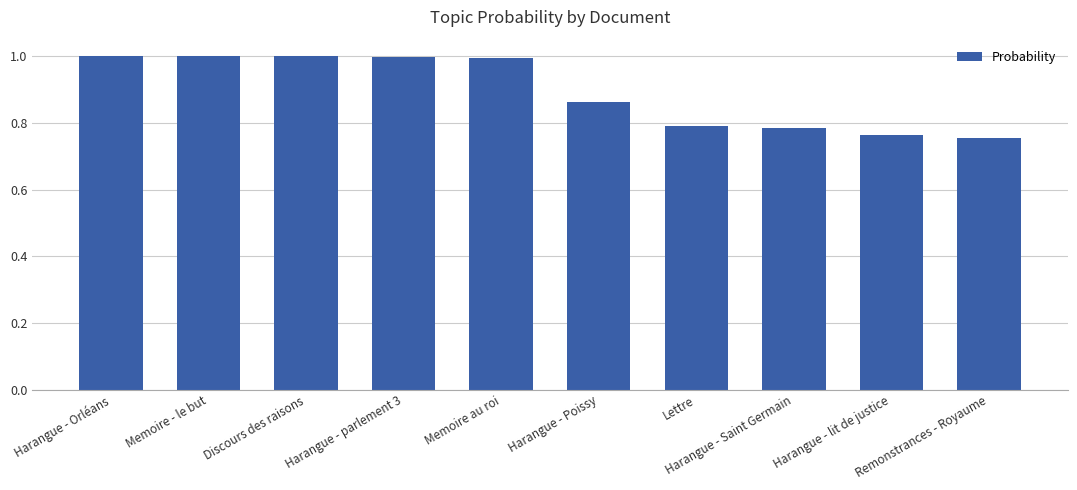

What is the sum of all values?

9.0